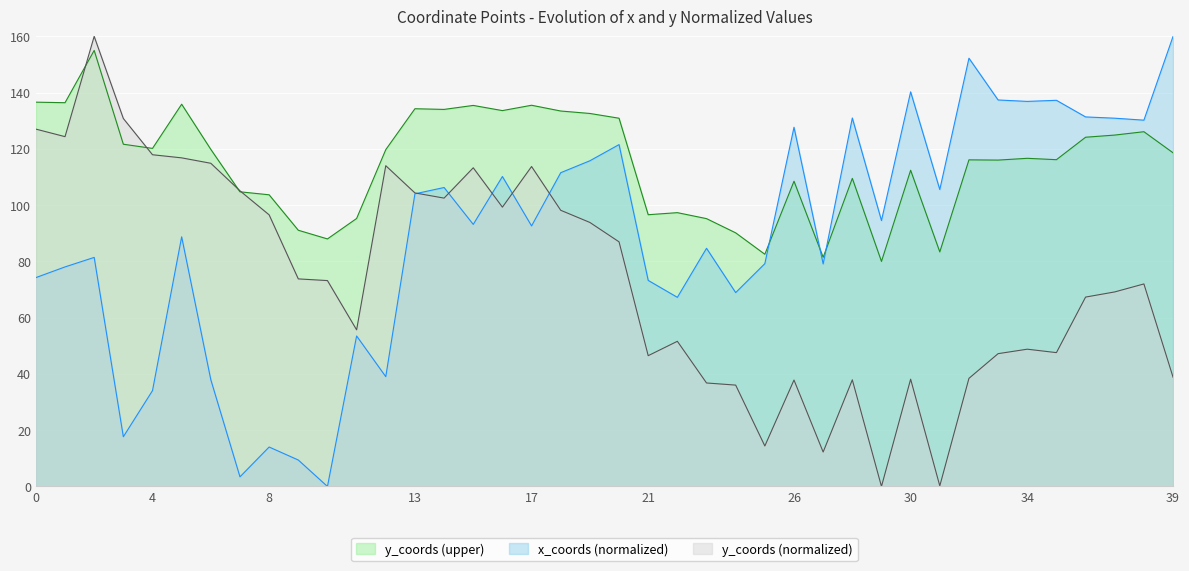

What is the difference between the highest and lowest values at 39?

121.2